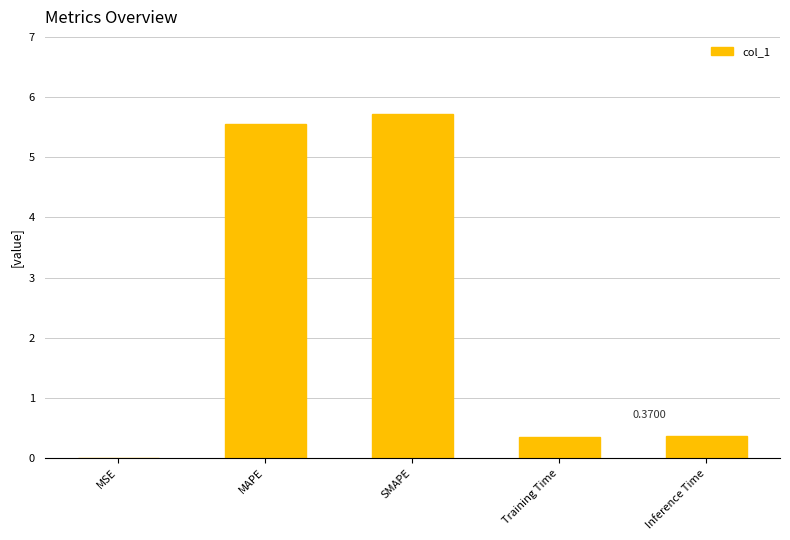

At which category does the chart reach its peak across all series?

SMAPE